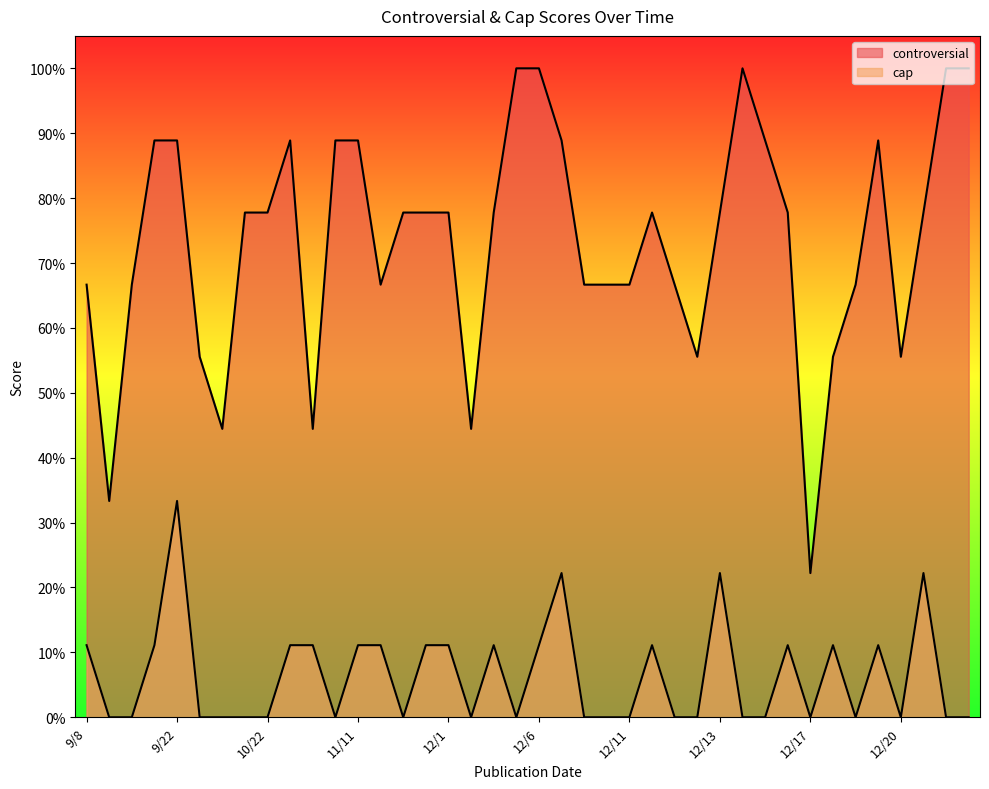

True or false: cap has a value of 0.1 at 10/23.

True